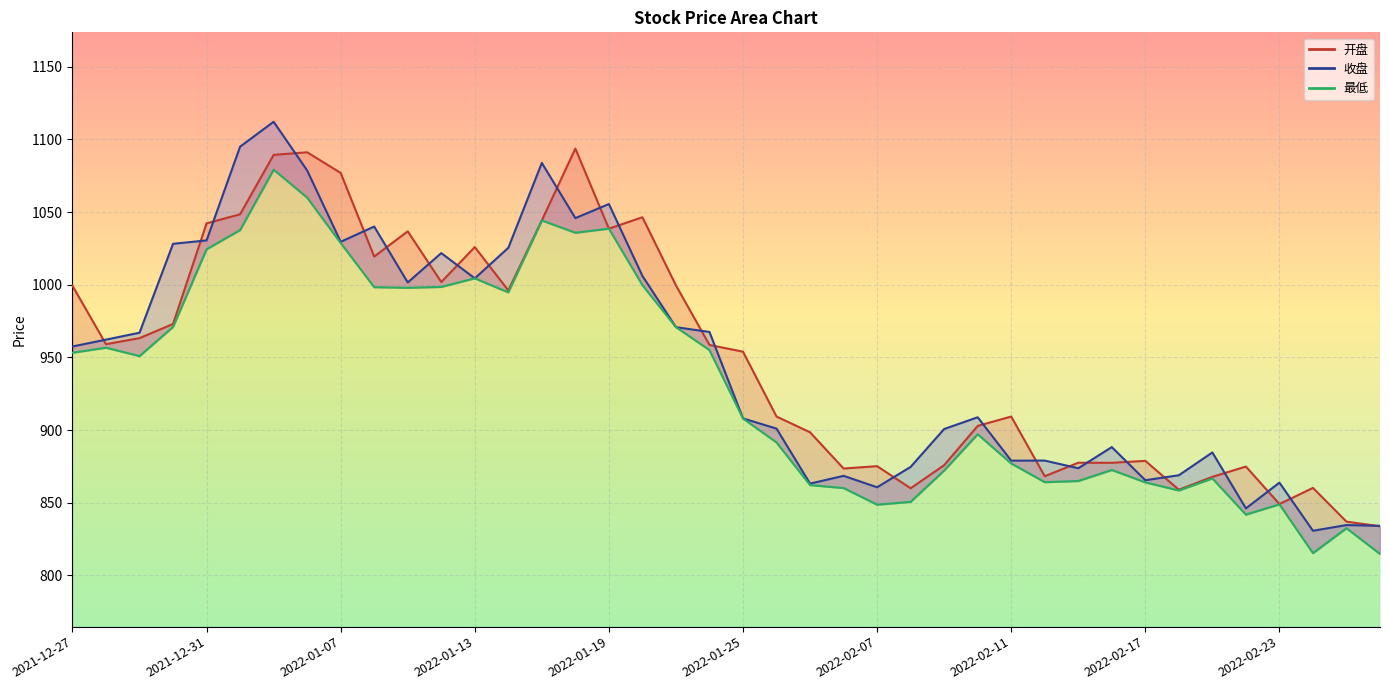

What position from the left is 2022-02-21?

35